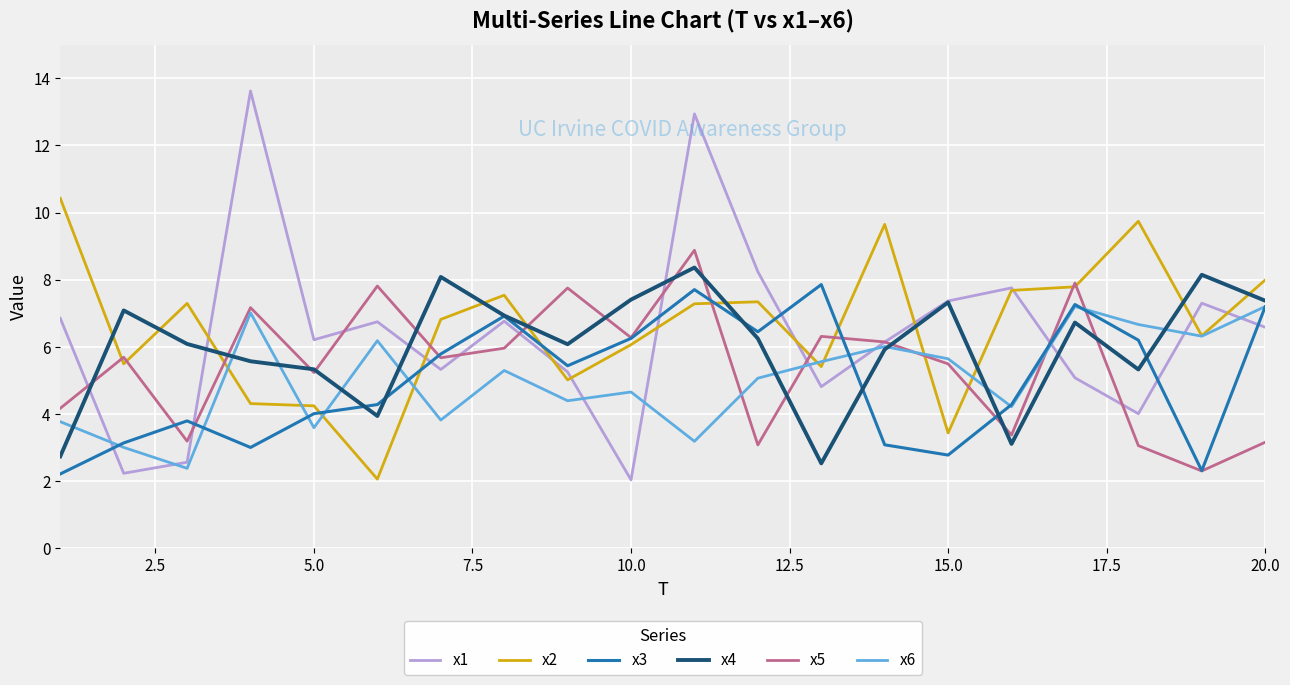

How many values in the x2 series exceed 7?

10